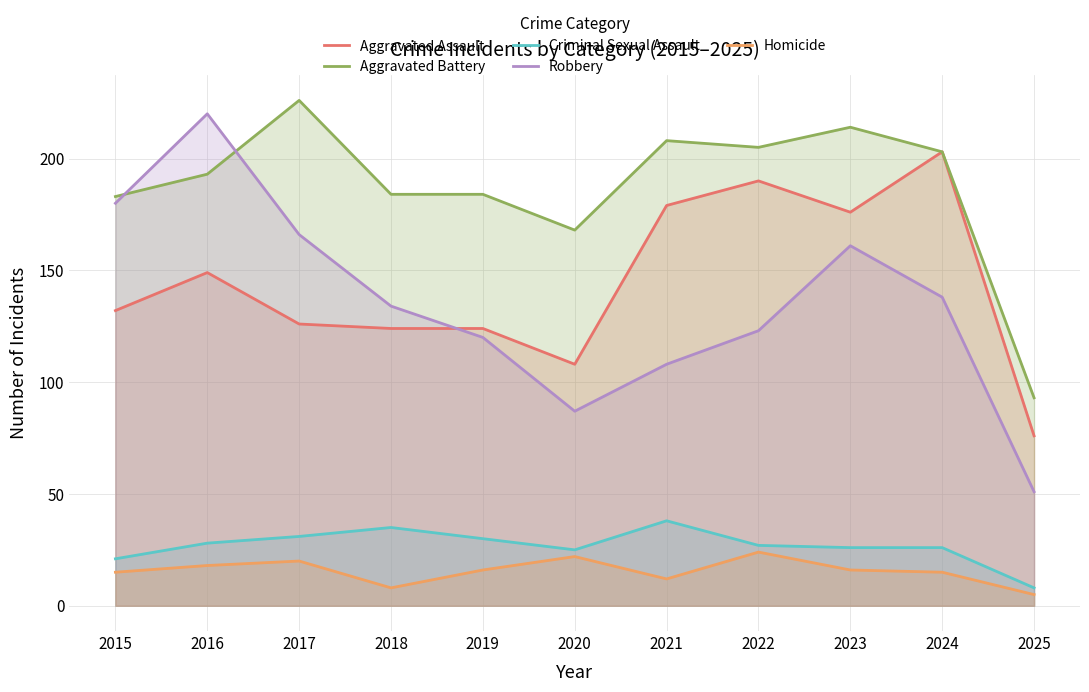

Reading right to left, transcribe all the data shown in this chart.

Aggravated Assault: 76	203	176	190	179	108	124	124	126	149	132
Aggravated Battery: 93	203	214	205	208	168	184	184	226	193	183
Criminal Sexual Assault: 8	26	26	27	38	25	30	35	31	28	21
Robbery: 51	138	161	123	108	87	120	134	166	220	180
Homicide: 5	15	16	24	12	22	16	8	20	18	15